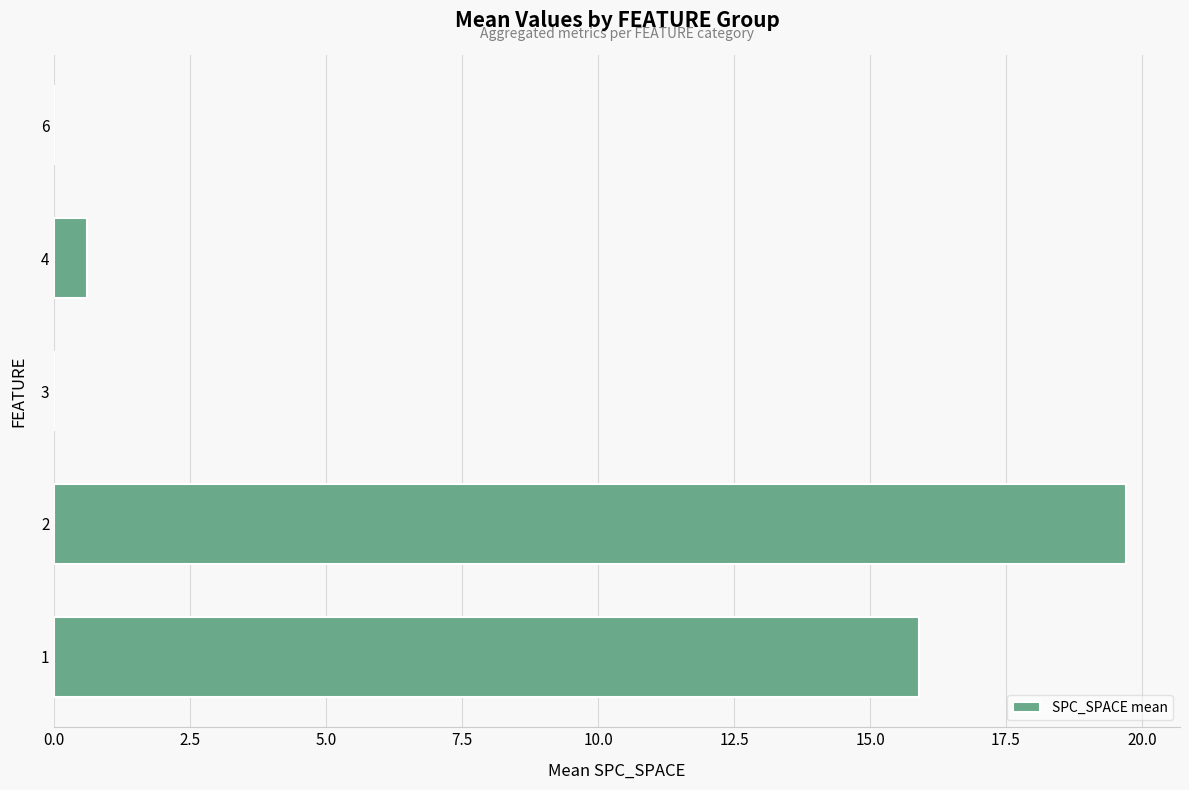

Reading top to bottom, list all the values displayed in this chart.

6=0.0	4=0.6	3=0.0	2=19.7	1=15.9